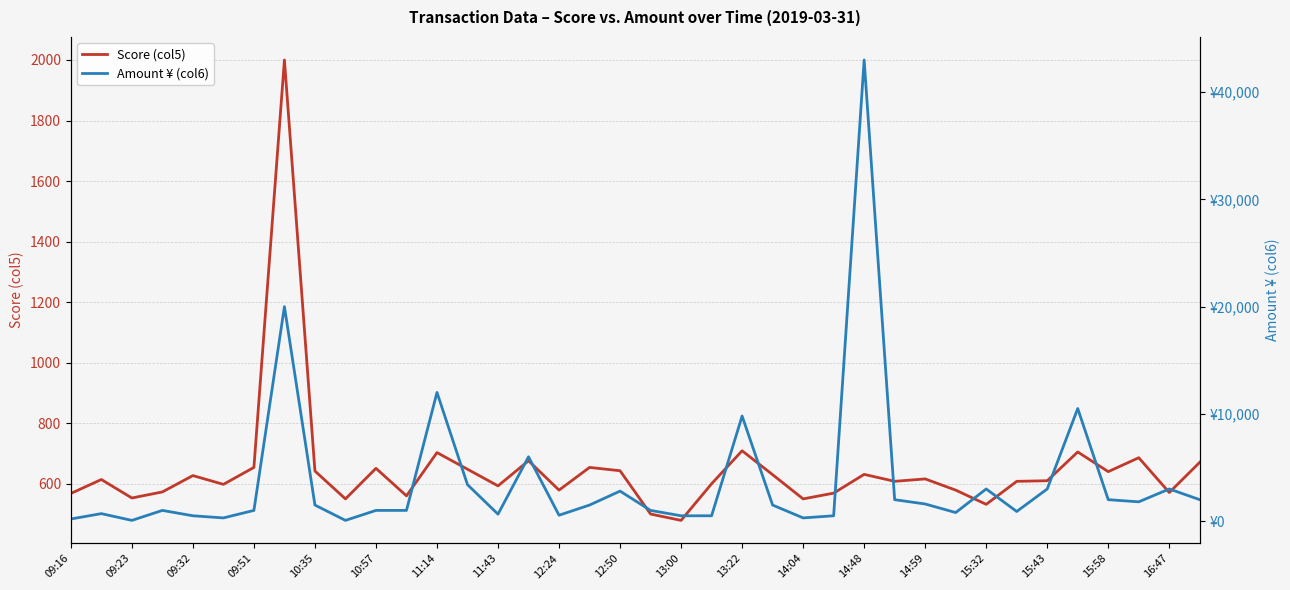

Which series has the largest total across all categories?

Amount ¥ (col6)